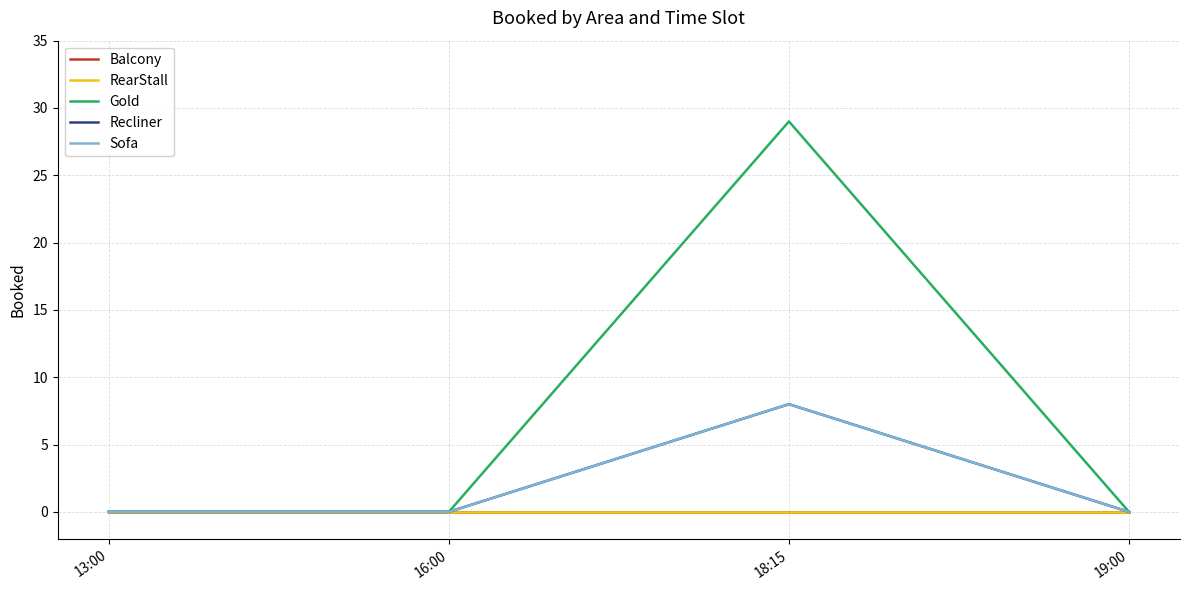

Reading left to right, list all the values displayed in this chart.

Balcony: 13:00=0	16:00=0	18:15=0	19:00=0
RearStall: 13:00=0	16:00=0	18:15=0	19:00=0
Gold: 13:00=0	16:00=0	18:15=29	19:00=0
Recliner: 13:00=0	16:00=0	18:15=8	19:00=0
Sofa: 13:00=0	16:00=0	18:15=8	19:00=0